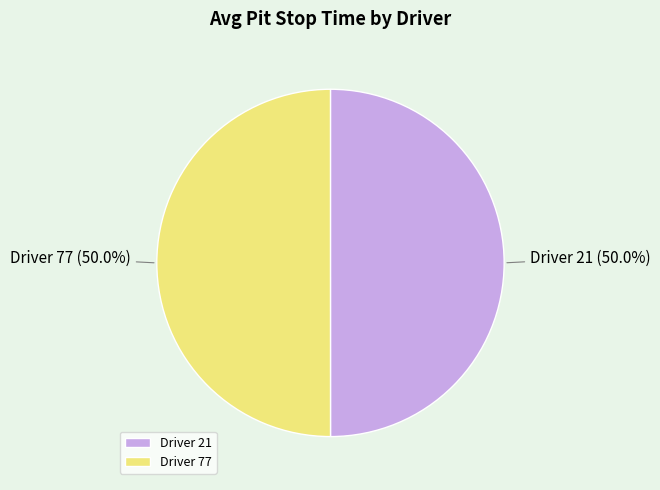

Combined, do Driver 21 and Driver 77 account for over 50%?

Yes